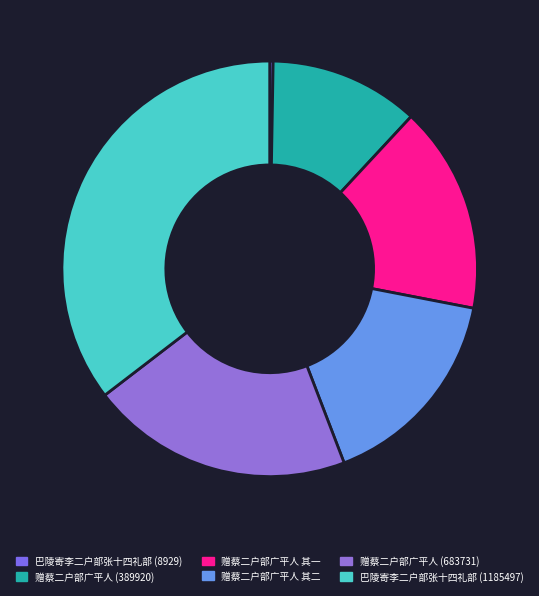

To the nearest percent, what is the average slice percentage?

17%